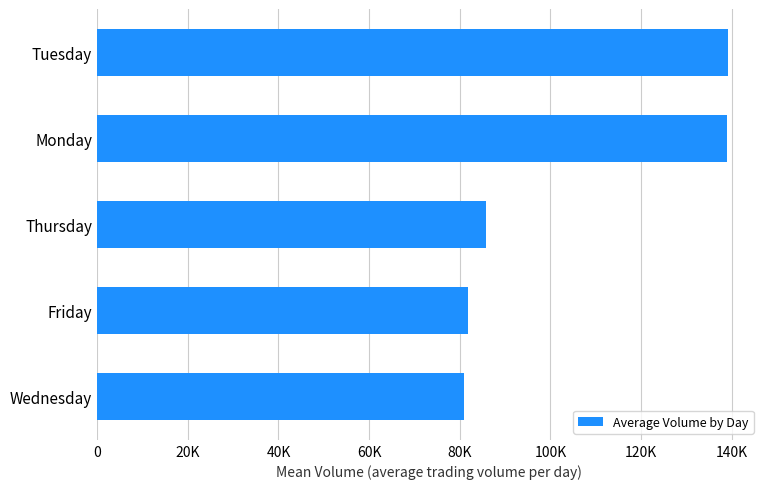

What is the average value?

105397.9